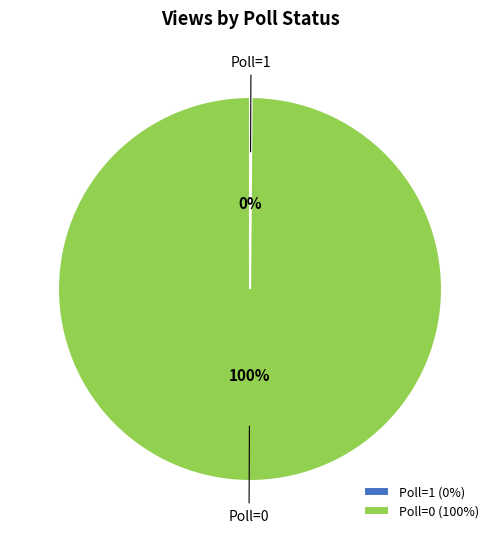

The Poll=0 slice represents 100% of the pie. True or false?

True